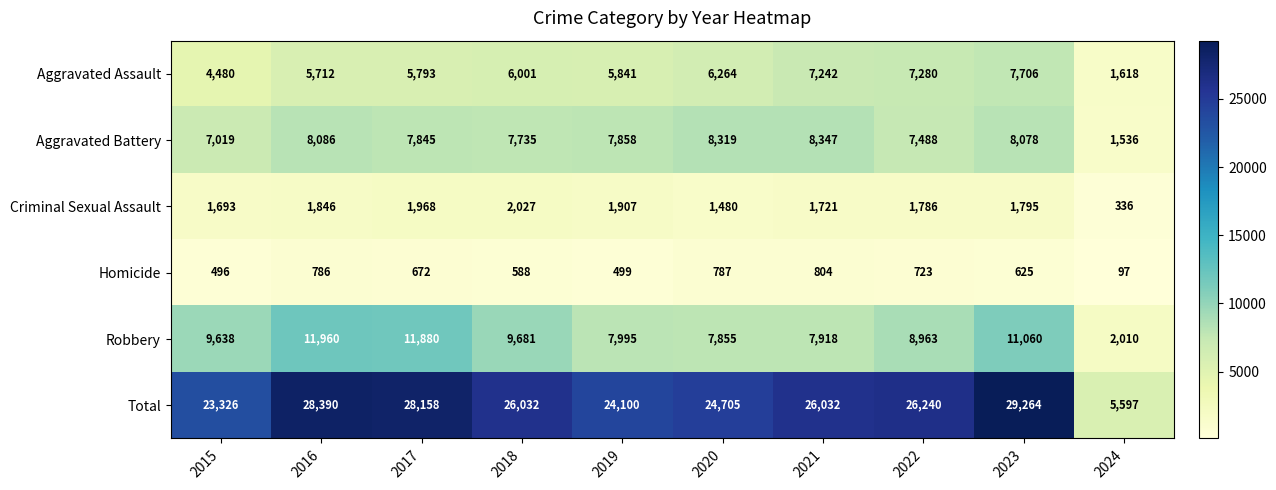

Count the number of data series in this chart.

6